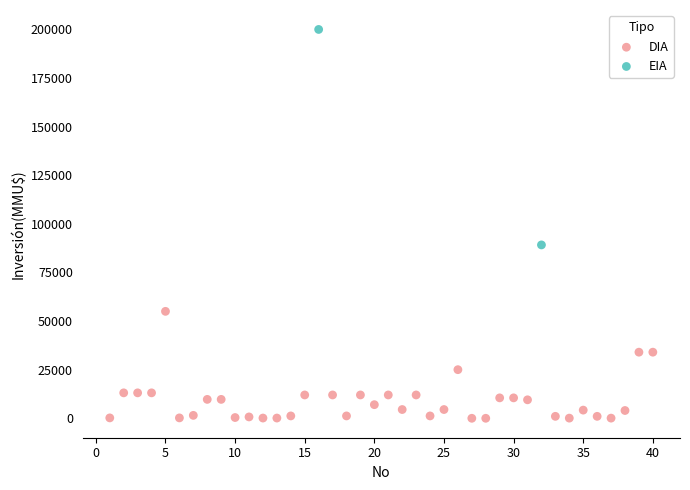

What are all the series names shown in the legend?

DIA, EIA